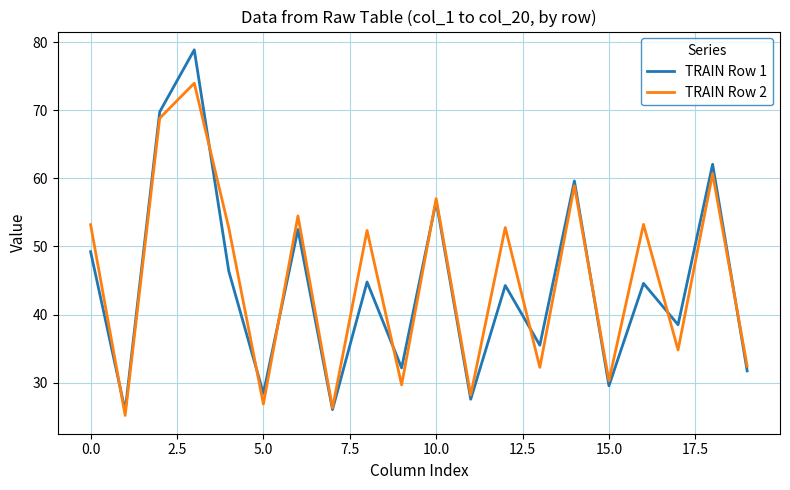

True or false: TRAIN Row 1 and TRAIN Row 2 cross at least once.

True